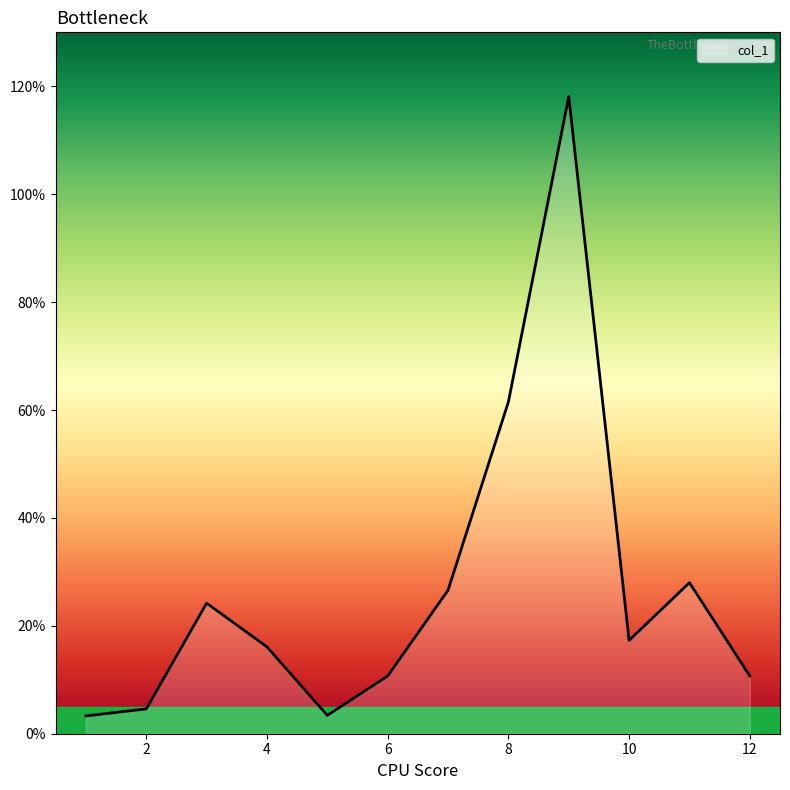

What is the minimum value shown in the chart?

3.3